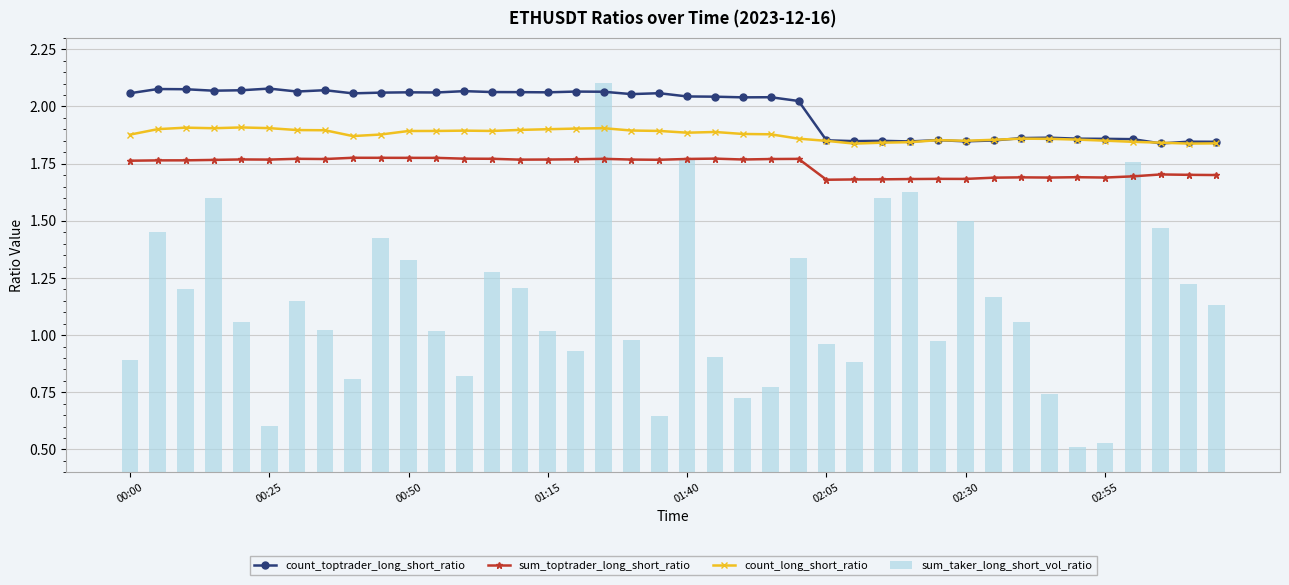

What is the maximum value for sum_taker_long_short_vol_ratio?

2.1